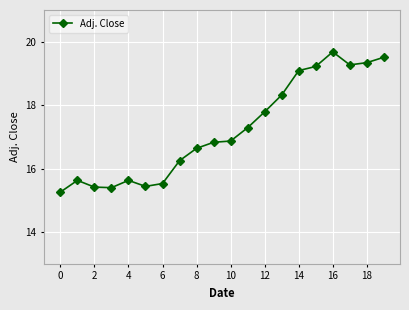

What is the minimum value shown in the chart?

15.3